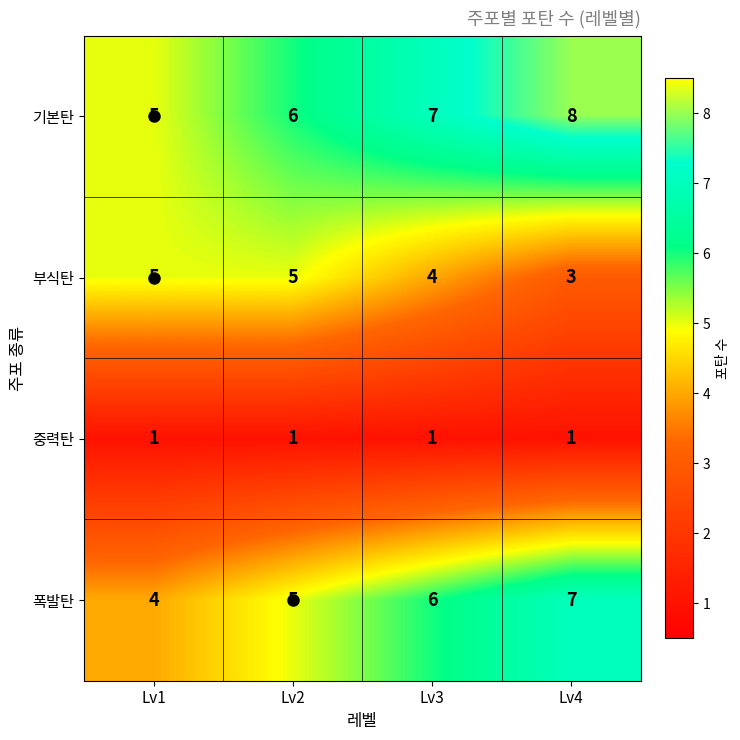

At which category is the sum across all series the highest?

Lv4